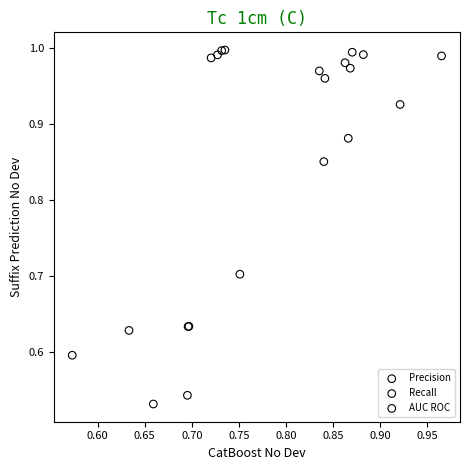

Which series has the largest Y range (max minus min)?

AUC ROC